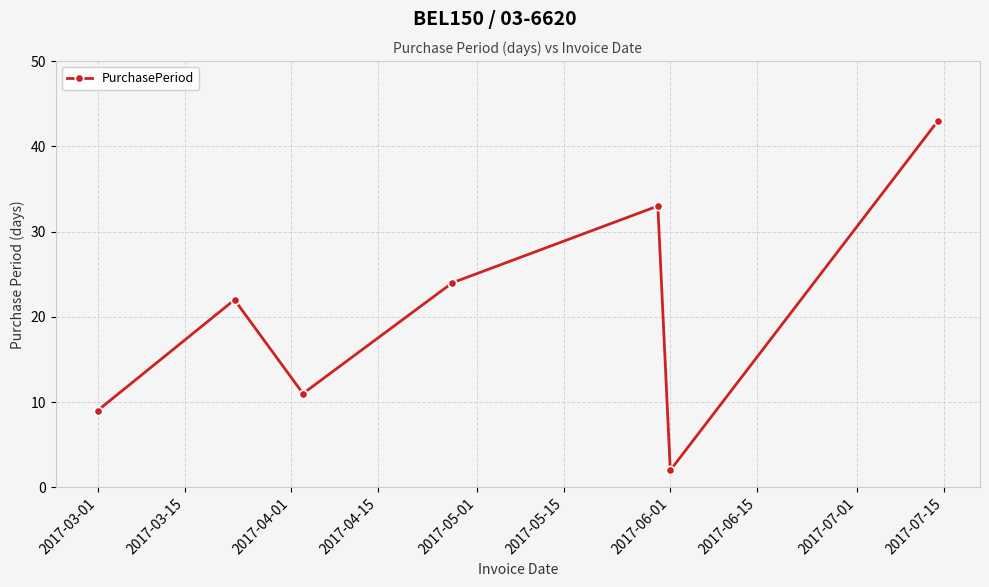

How many interior local peaks (higher than both neighbors) does the data have?

2